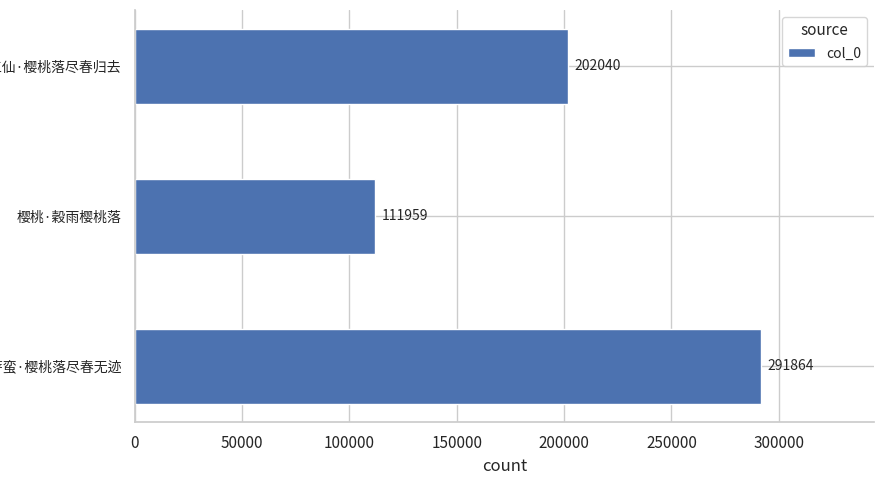

How many bars are there in total?

3